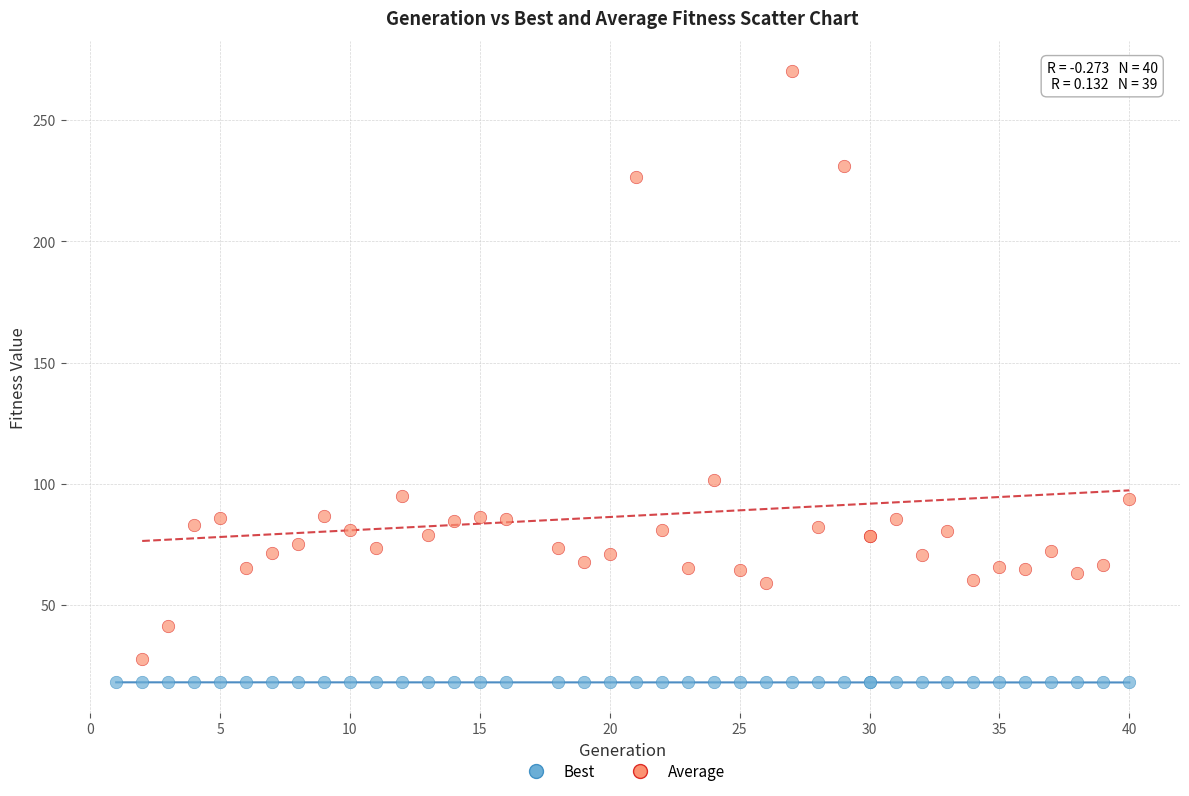

Which series reaches the maximum Y coordinate?

Average